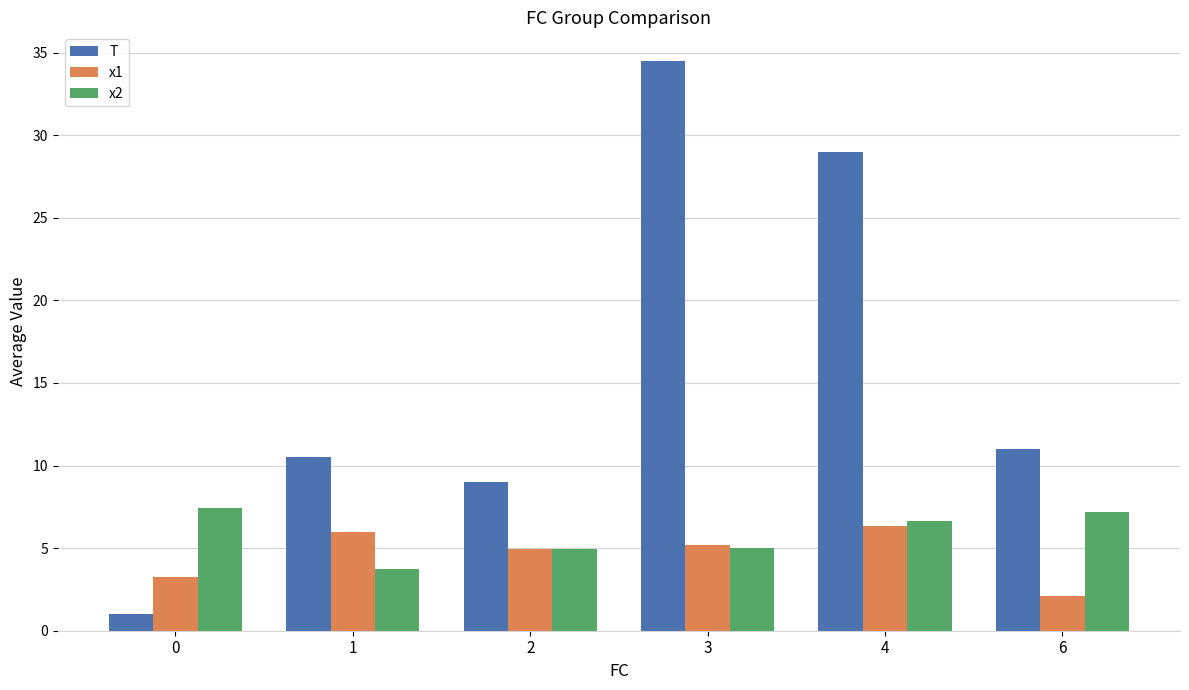

Reading left to right, what are all the values shown in this chart?

T: 1.0	10.5	9.0	34.5	29.0	11.0
x1: 3.2	6.0	5.0	5.2	6.3	2.1
x2: 7.4	3.8	5.0	5.0	6.7	7.2